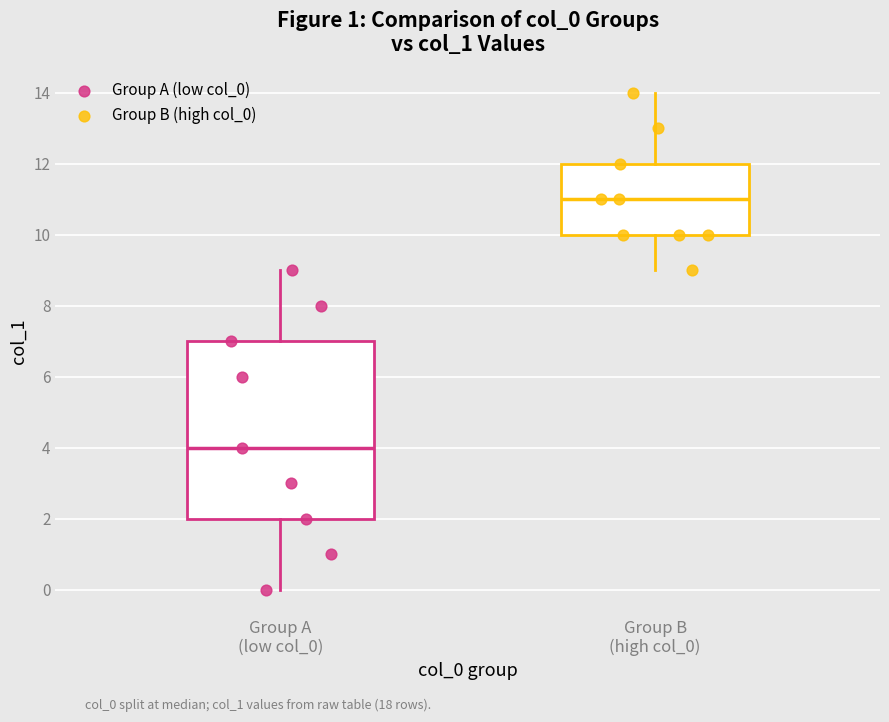

Which series contains the lowest Y value?

Group A (low col_0)